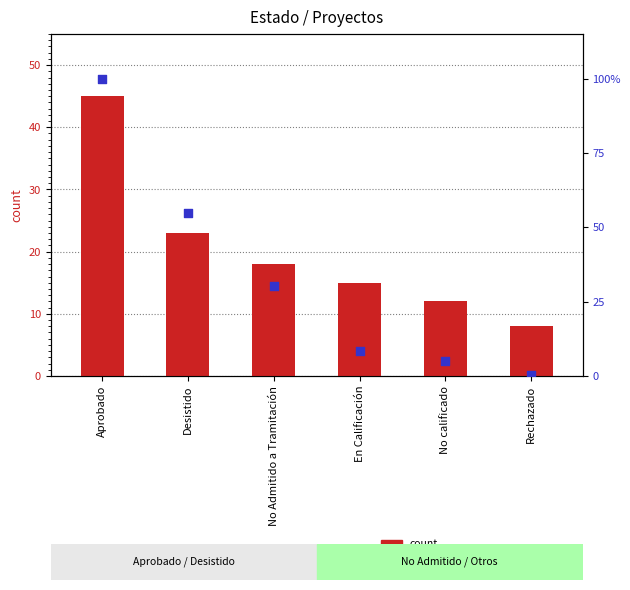

What is the total value across all series at En Calificación?

23.3